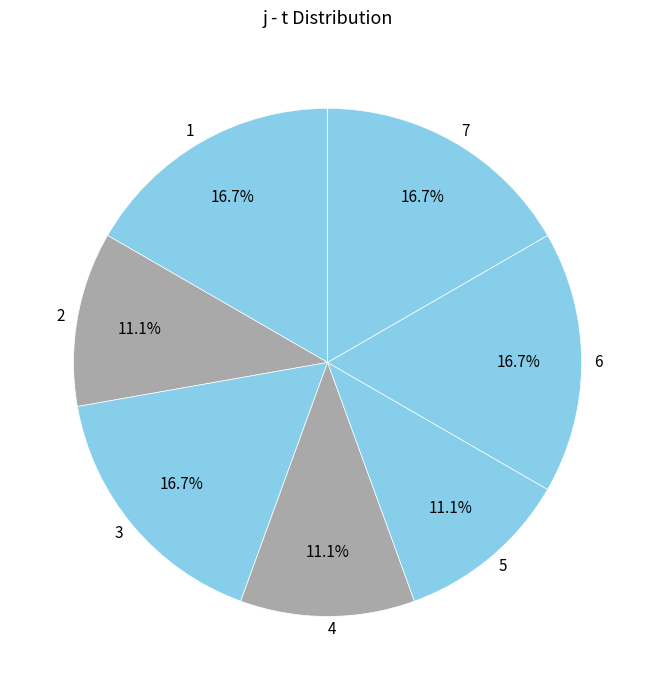

How many slices are in this pie chart?

7